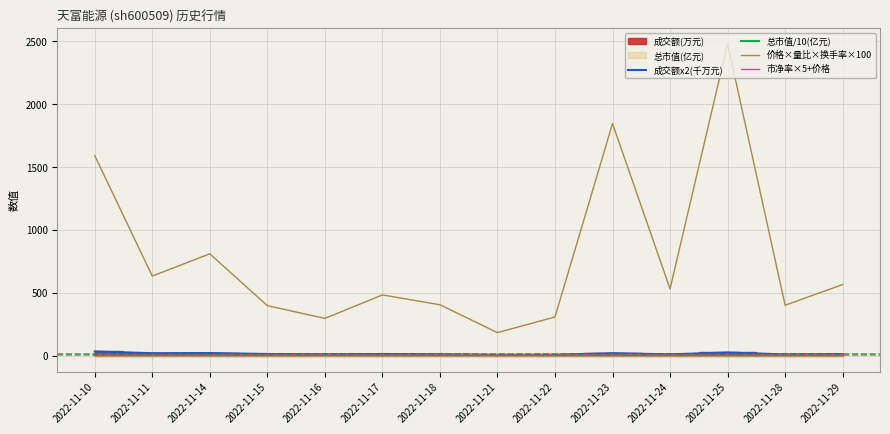

At which label is 市净率×5+价格 closest to 12?

2022-11-22